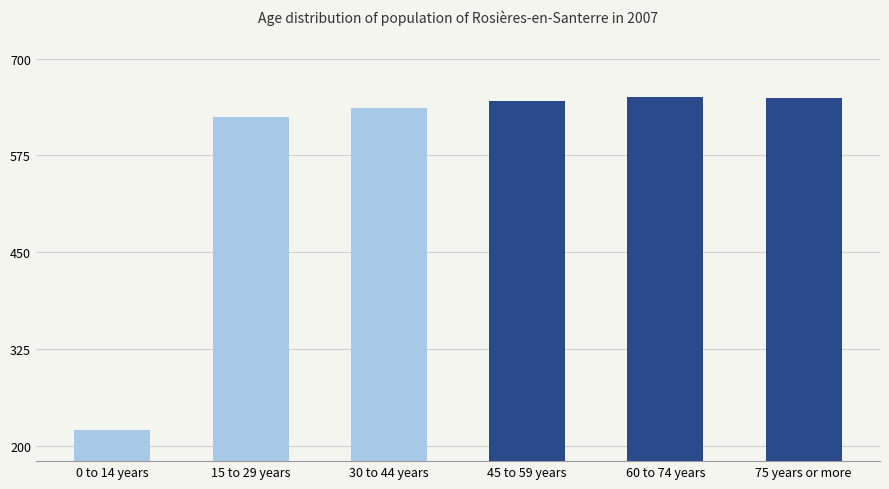

What is the ratio of the value at 60 to 74 years to the value at 75 years or more?

1.0